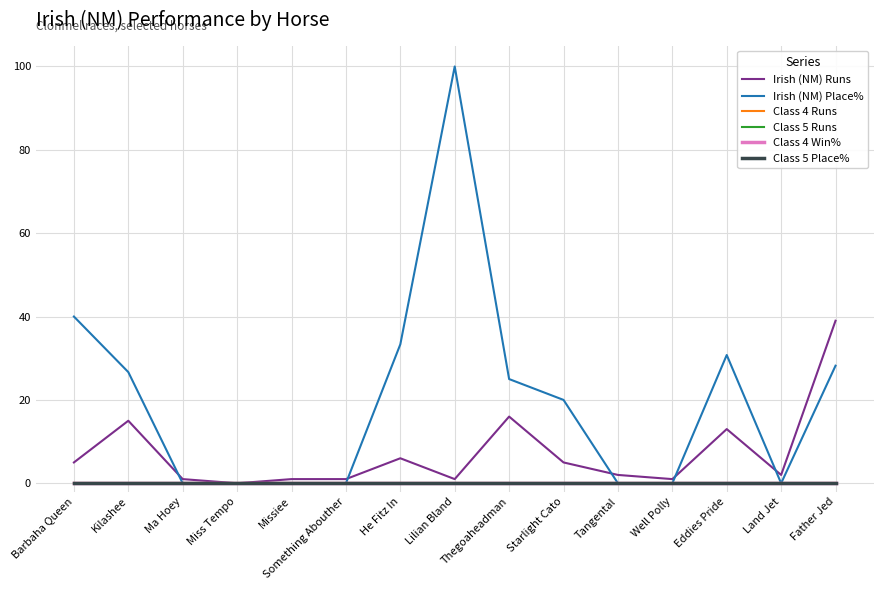

What position from the left is Kilashee?

2